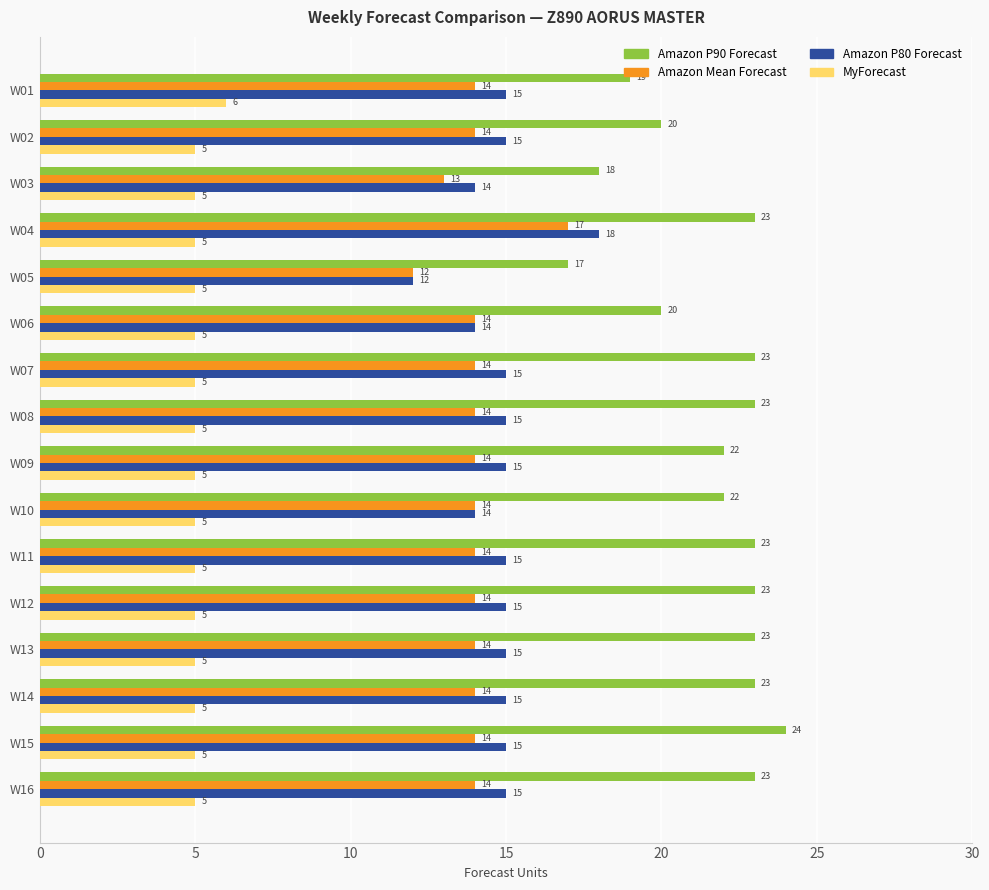

What are all the series names shown in the legend?

Amazon P90 Forecast, Amazon Mean Forecast, Amazon P80 Forecast, MyForecast